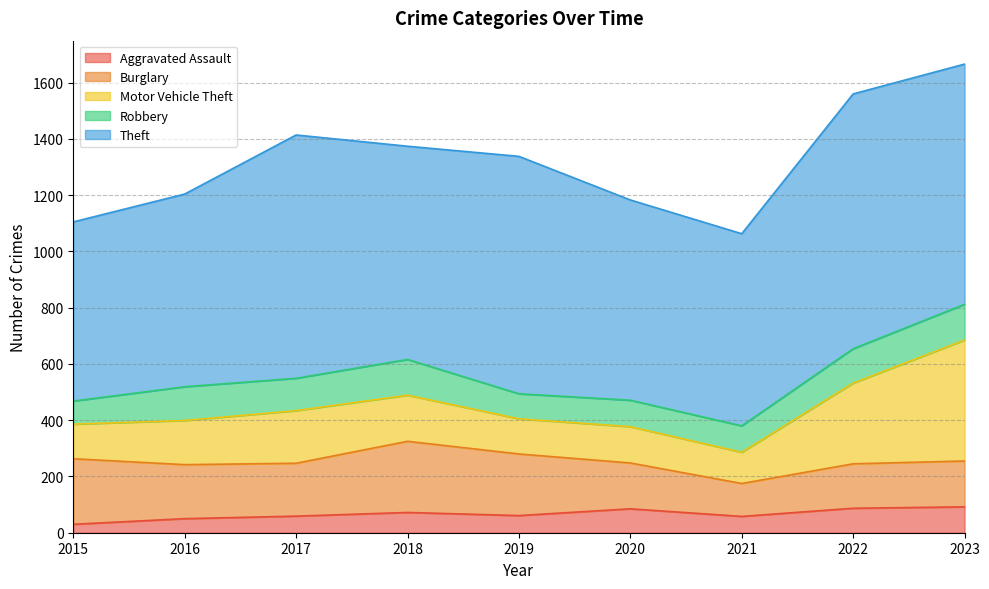

True or false: Motor Vehicle Theft has a value of 235 at 2018.

False